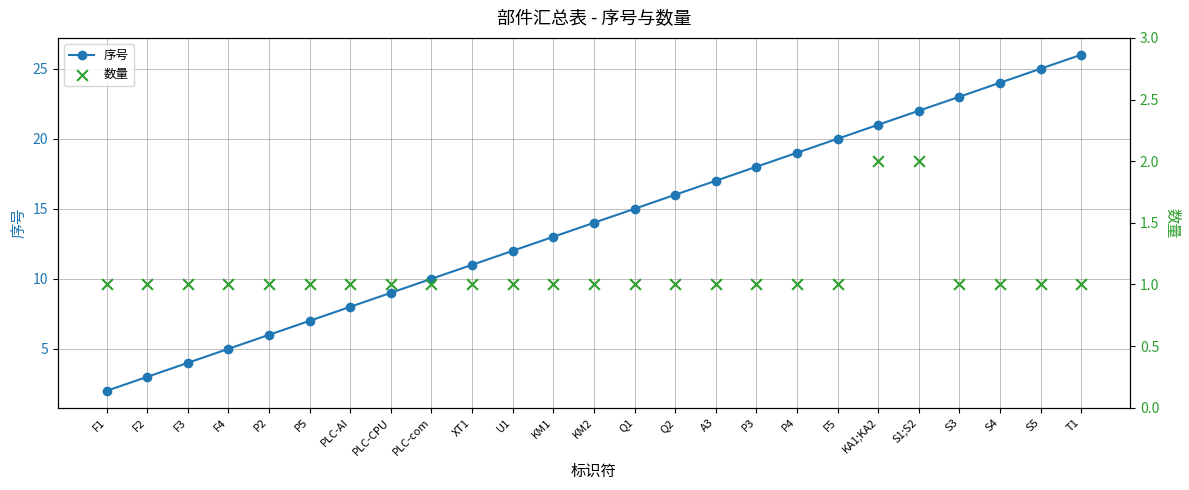

Which series contains the highest Y value?

序号